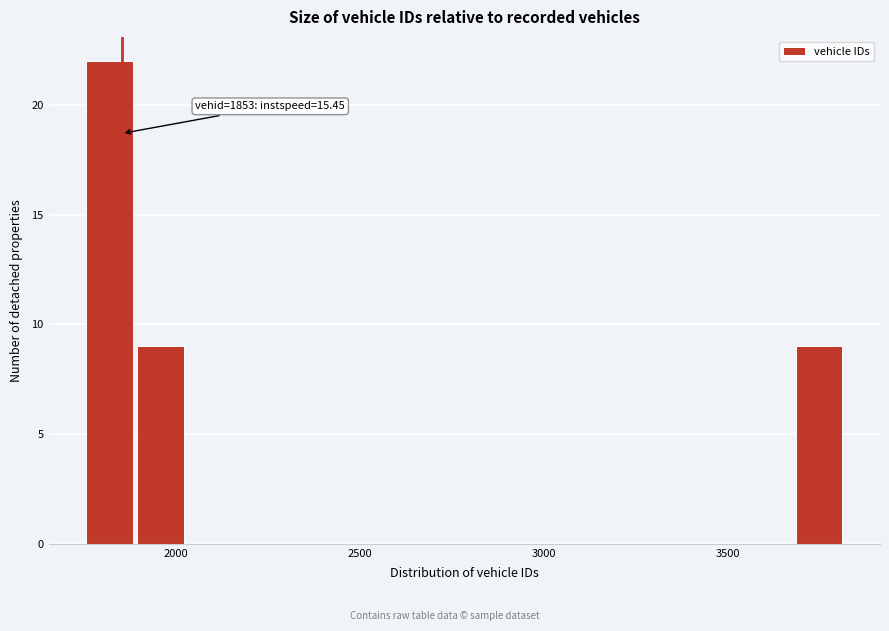

Around what value on the x-axis is the tallest bar? Give the approximate position of its centre, as read against the axis.

1800